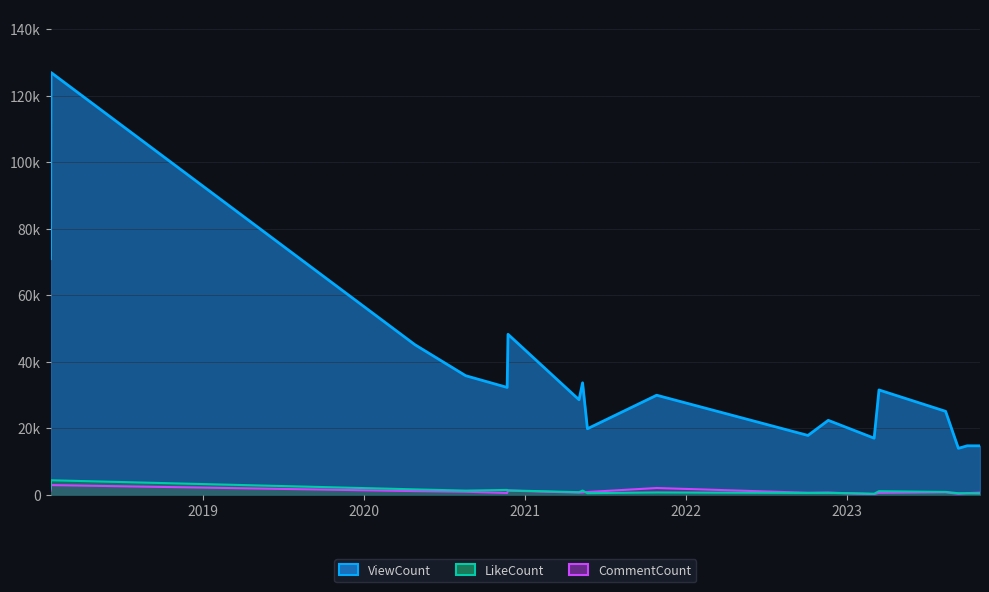

List the series in order of their peak value, lowest first.

CommentCount, LikeCount, ViewCount